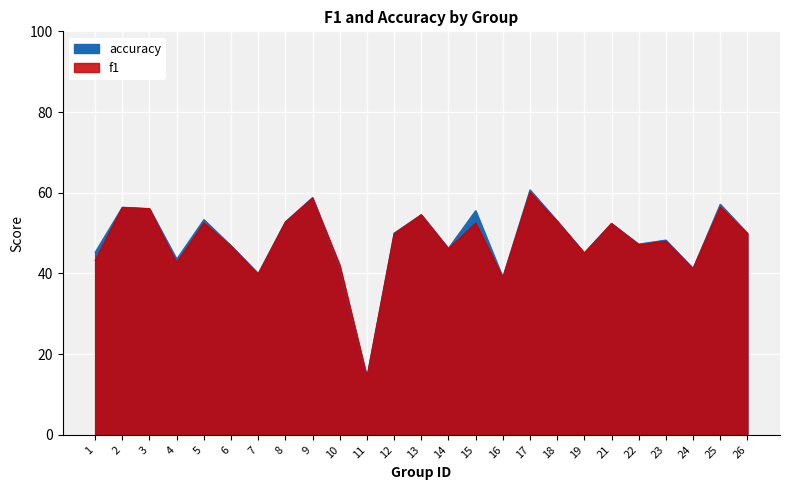

Reading left to right, extract all data points from this chart.

f1: 1=0.4	2=0.6	3=0.6	4=0.4	5=0.5	6=0.5	7=0.4	8=0.5	9=0.6	10=0.4	11=0.1	12=0.5	13=0.5	14=0.5	15=0.5	16=0.4	17=0.6	18=0.5	19=0.5	21=0.5	22=0.5	23=0.5	24=0.4	25=0.6	26=0.5
accuracy: 1=0.5	2=0.6	3=0.6	4=0.4	5=0.5	6=0.5	7=0.4	8=0.5	9=0.6	10=0.4	11=0.1	12=0.5	13=0.5	14=0.5	15=0.6	16=0.4	17=0.6	18=0.5	19=0.5	21=0.5	22=0.5	23=0.5	24=0.4	25=0.6	26=0.5